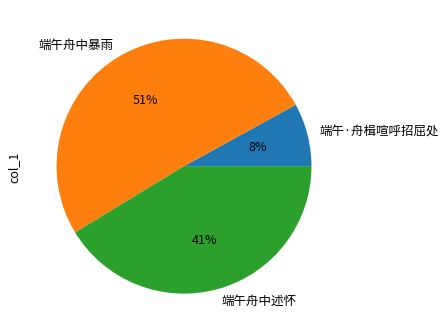

To the nearest percent, what percentage of the pie is 端午舟中暴雨?

51%